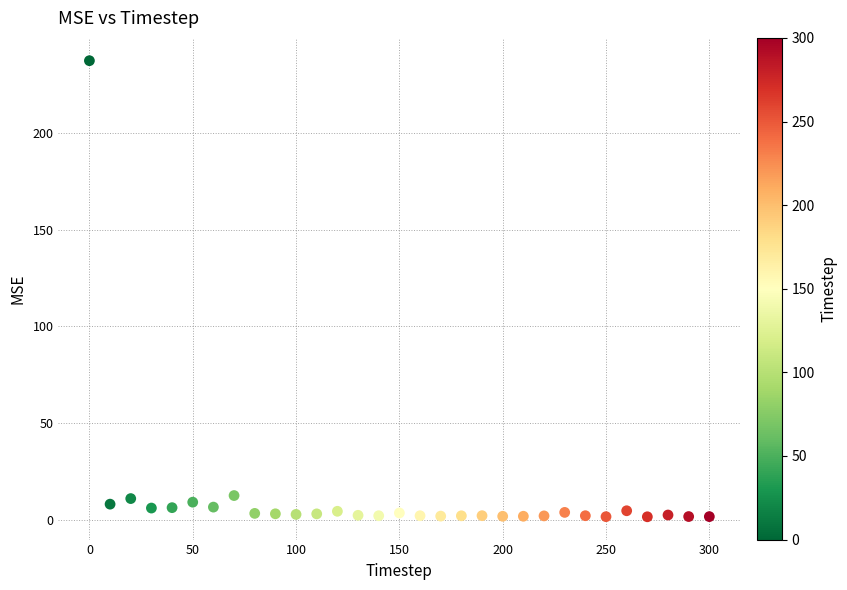

What is the range of Y values (max minus min)?

236.1